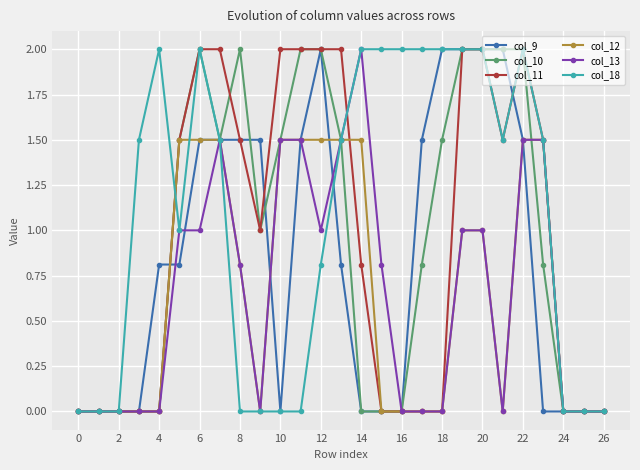

Which series has the largest total across all categories?

col_18